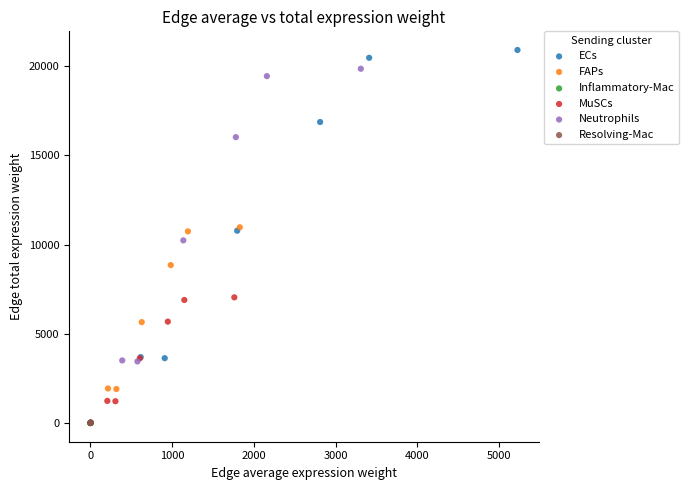

Which series contains the highest Y value?

ECs